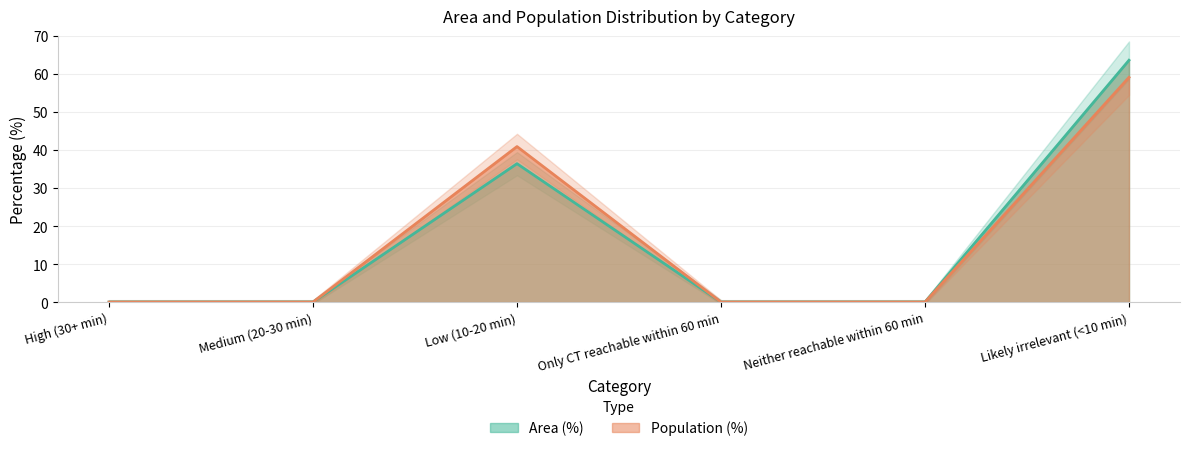

True or false: Population (%) and Area (%) intersect in this chart.

False